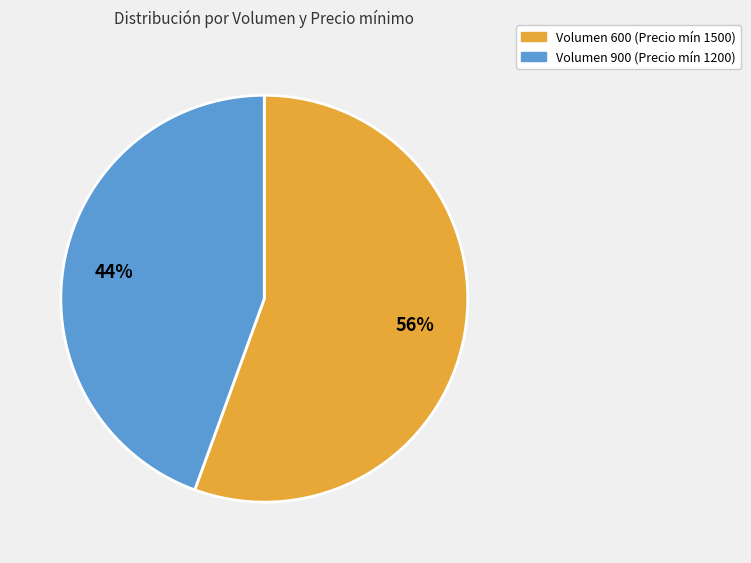

To the nearest percent, what portion does Volumen 900 (Precio mín 1200) represent?

44%